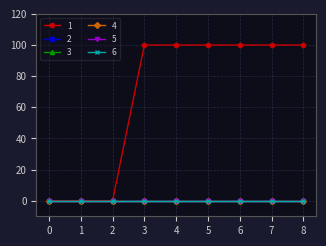

Does the chart have visible grid lines?

Yes